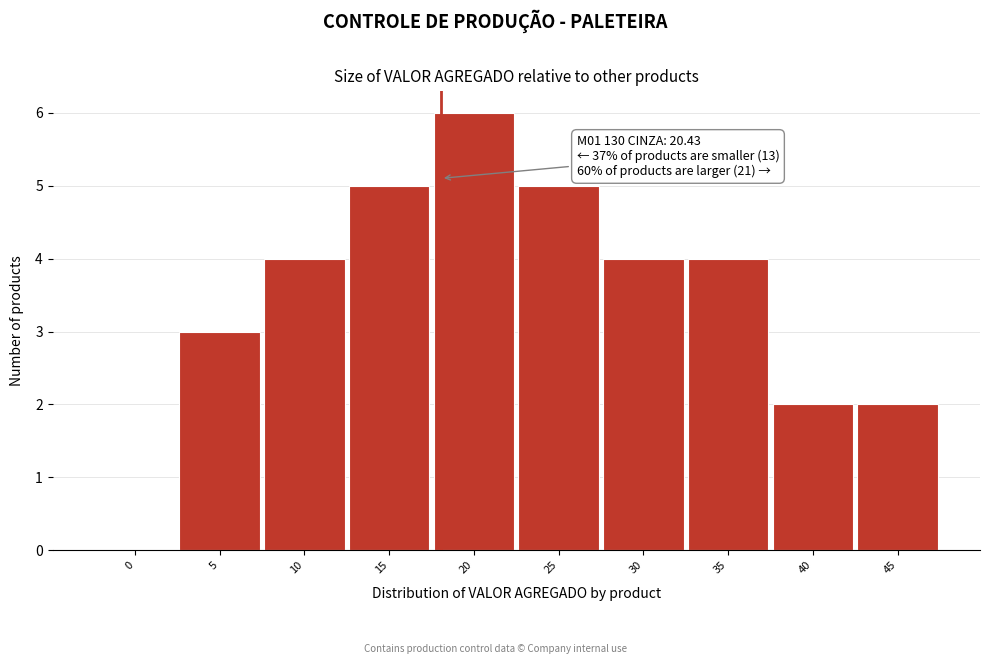

Reading right to left, transcribe all the data shown in this chart.

45=2	40=2	35=4	30=4	25=5	20=6	15=5	10=4	5=3	0=0